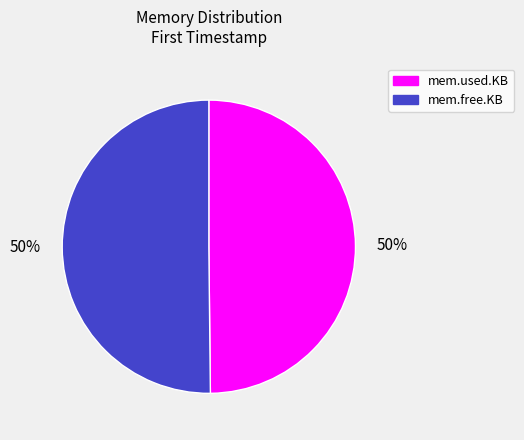

How many slices are in this pie chart?

2